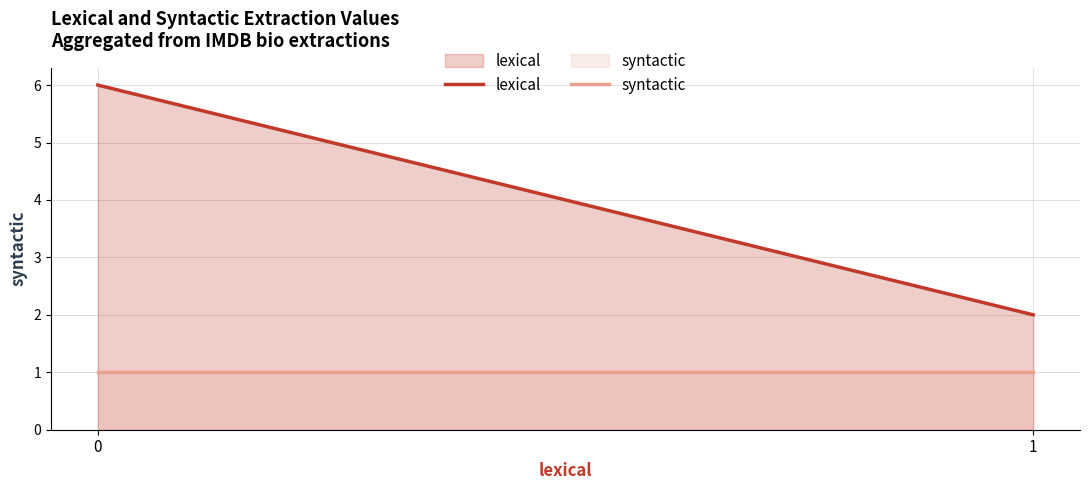

What is the total value across all series at 1?

3